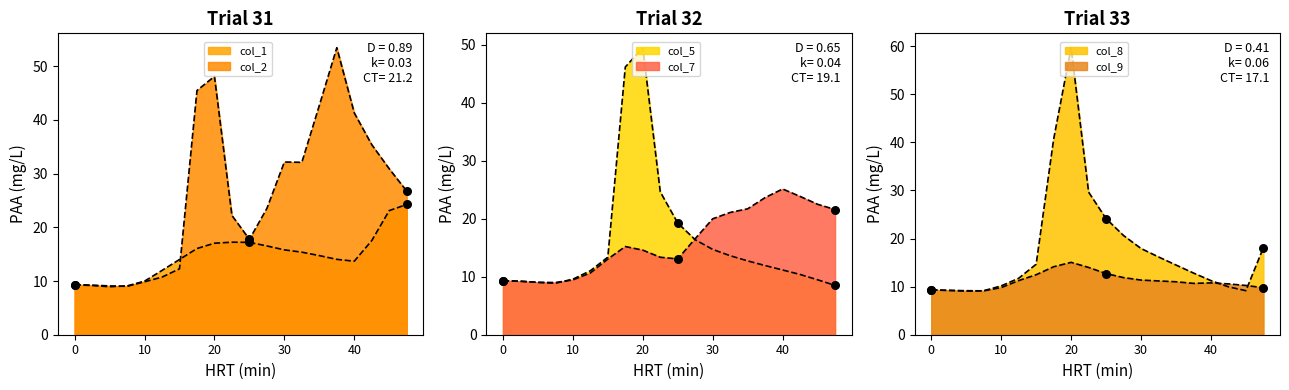

Which series contains the lowest Y value?

col_5